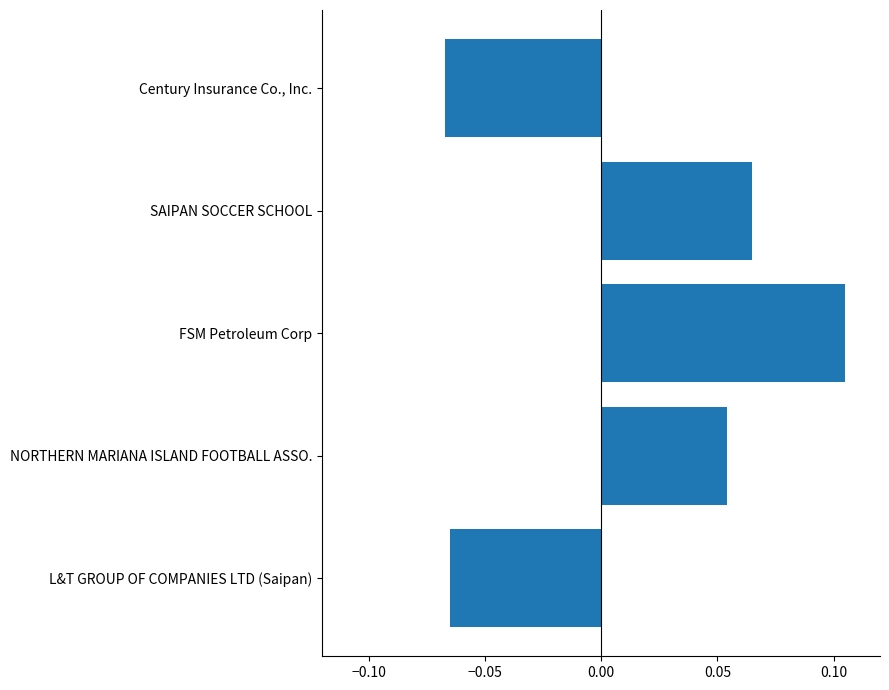

How many values are below zero?

2